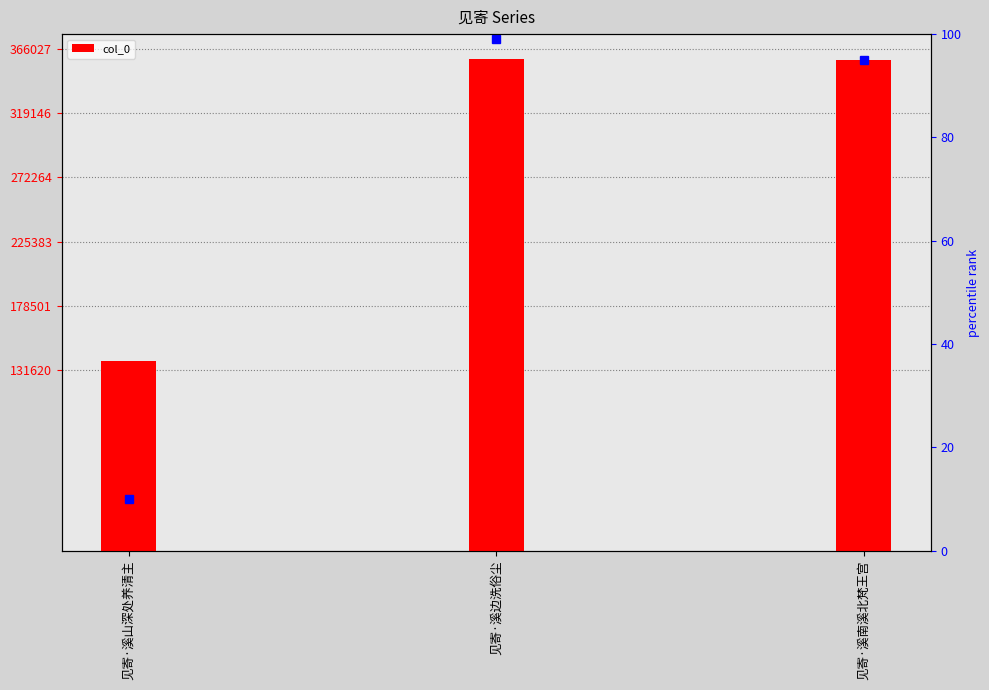

The value at 见寄·溪山深处养清主 is 29227. True or false?

False